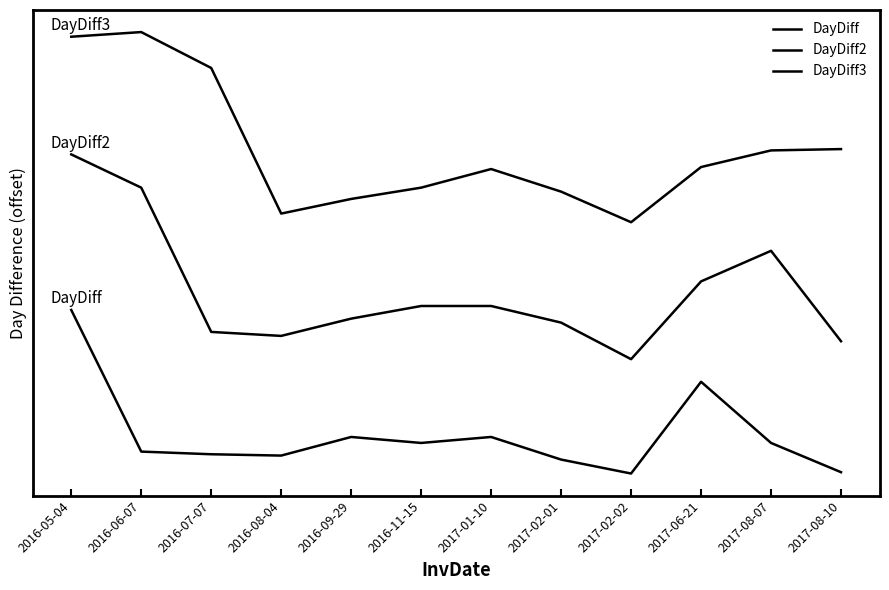

At 2017-02-01, list the series in order from smallest to largest.

DayDiff, DayDiff2, DayDiff3